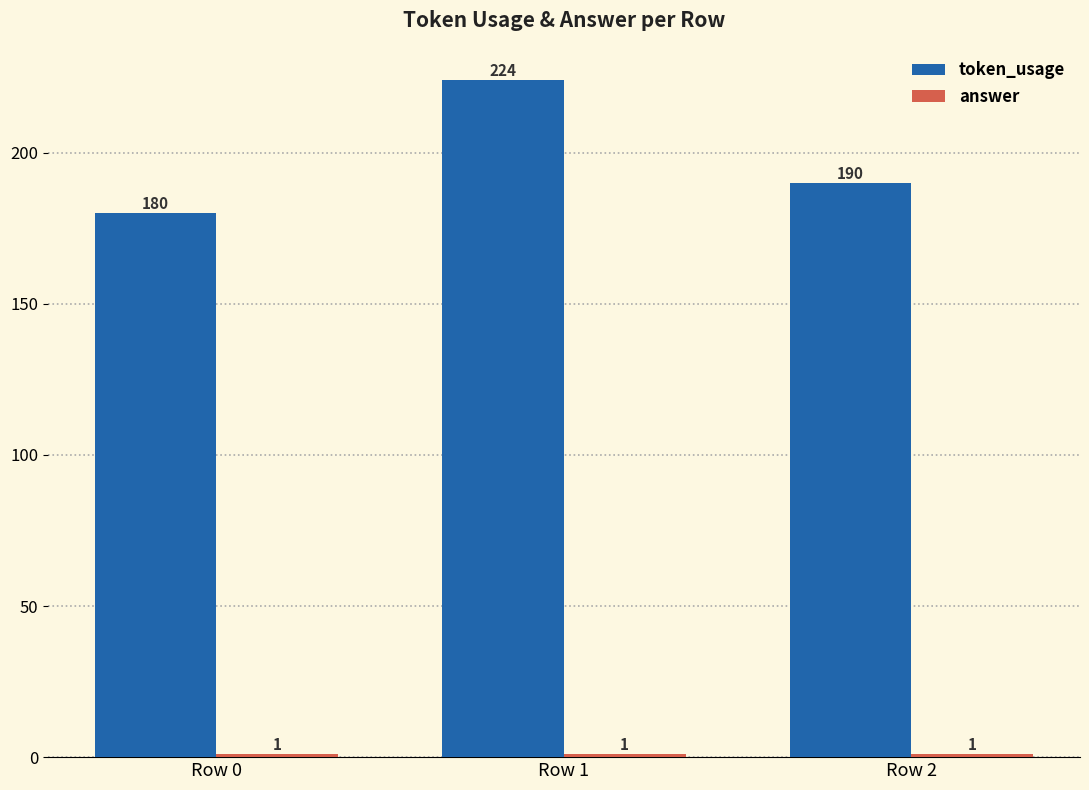

What is the average value of the token_usage series?

198